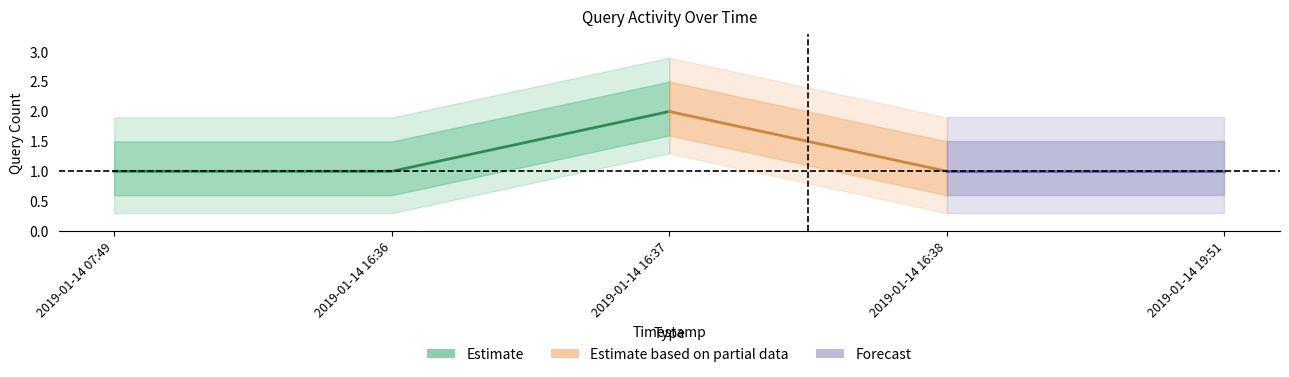

Reading right to left, what are all the values shown in this chart?

2019-01-14 19:51=1	2019-01-14 16:38=1	2019-01-14 16:37=2	2019-01-14 16:36=1	2019-01-14 07:49=1